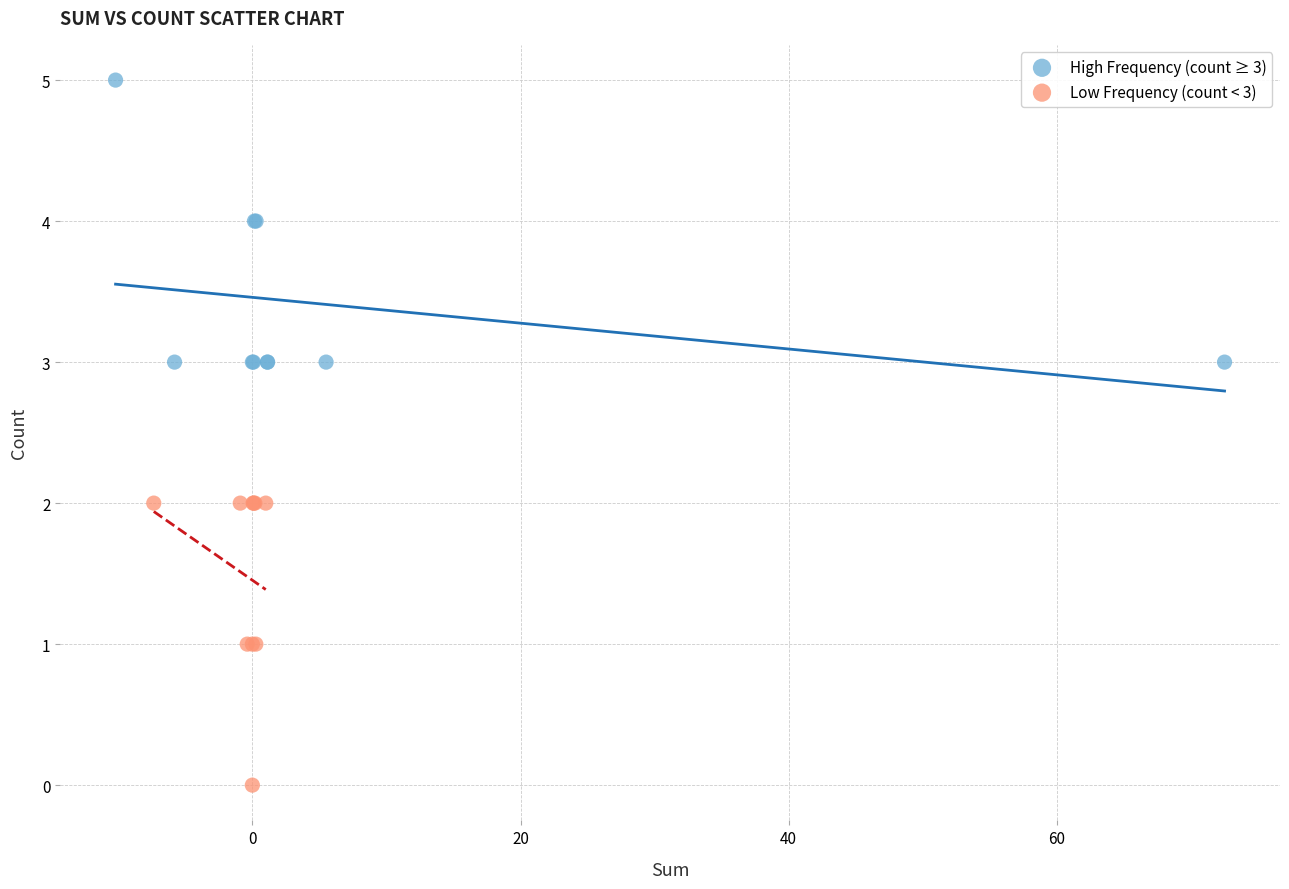

Which series contains the highest Y value?

High Frequency (count ≥ 3)